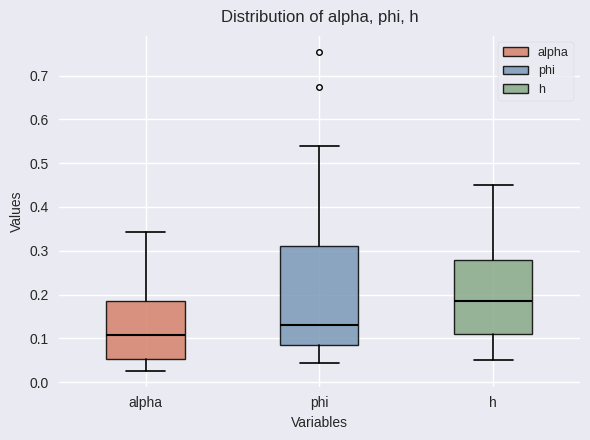

Reading left to right, transcribe this box plot: for each box, give where its median line is, the range the box spans, and where its two whiskers end, as read against the y-axis. The values are not printed on the chart, so give them approximately, as read against the axis.

alpha: median 0.11, box 0.05 to 0.19, whiskers 0.03 to 0.34
phi: median 0.13, box 0.09 to 0.31, whiskers 0.04 to 0.54
h: median 0.18, box 0.11 to 0.28, whiskers 0.05 to 0.45